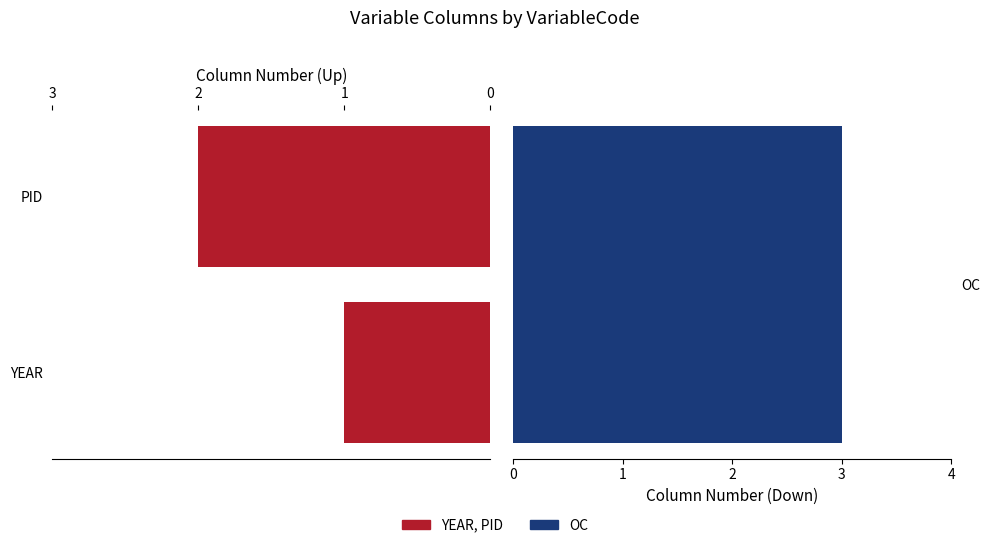

Count the values in the range 1 to 2.

2